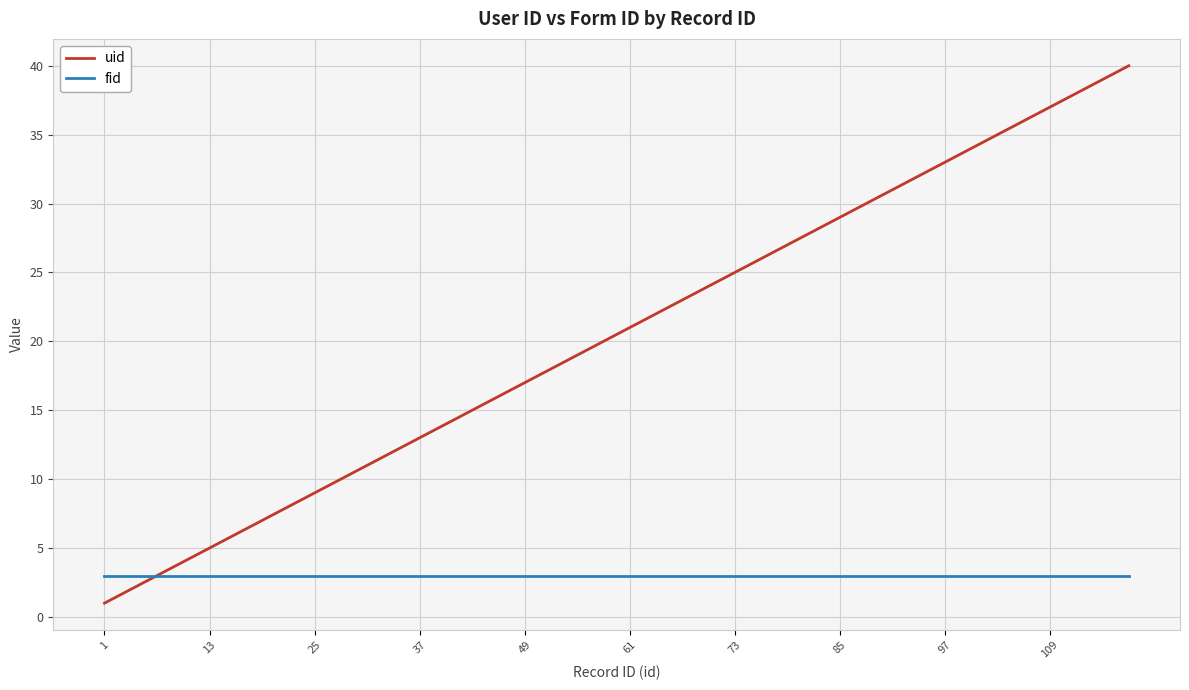

List the series in order of their overall mean, highest first.

uid, fid